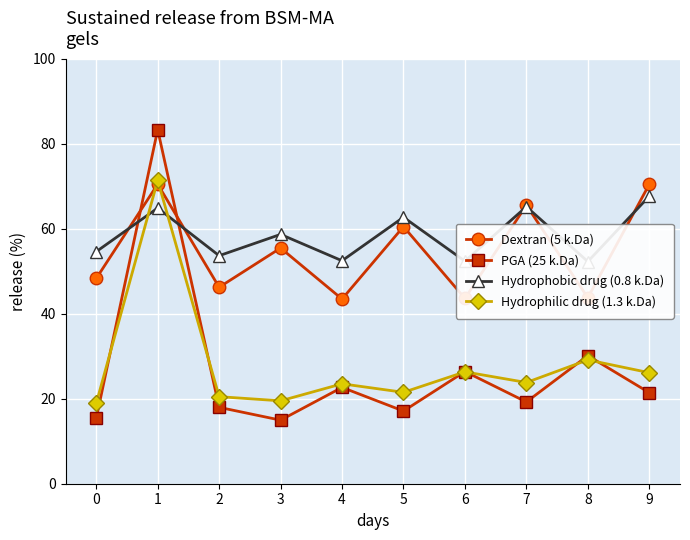

Where do PGA (25 k.Da) and Hydrophobic drug (0.8 k.Da) first cross each other?

0 and 1